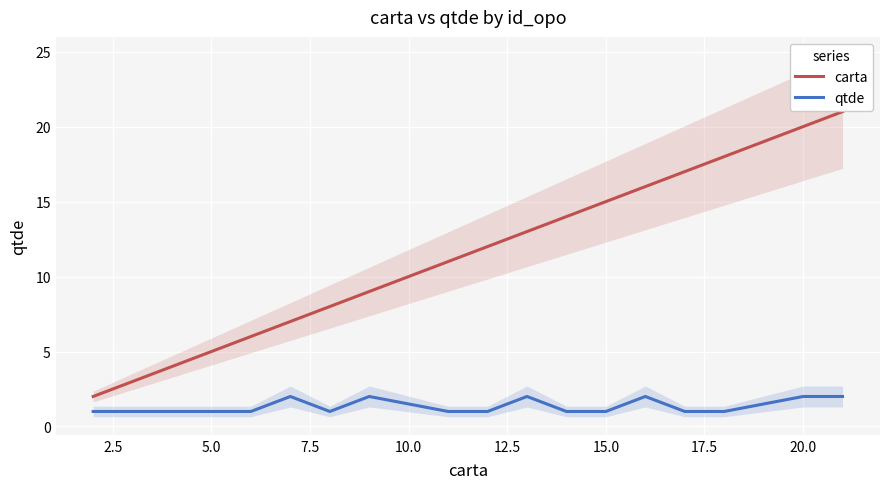

Is it true that qtde equals 1 at 5.0?

True